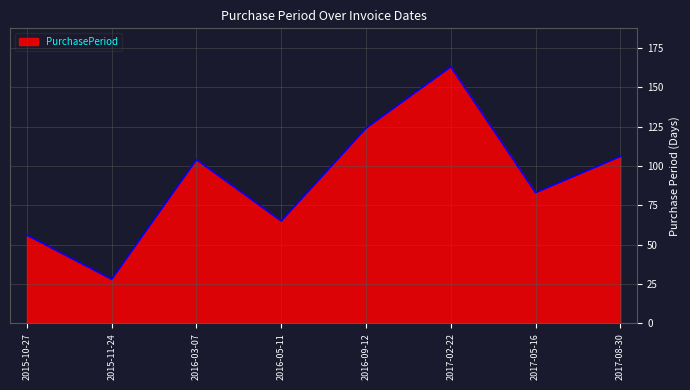

Which label corresponds to the smallest value in the chart?

2015-11-24